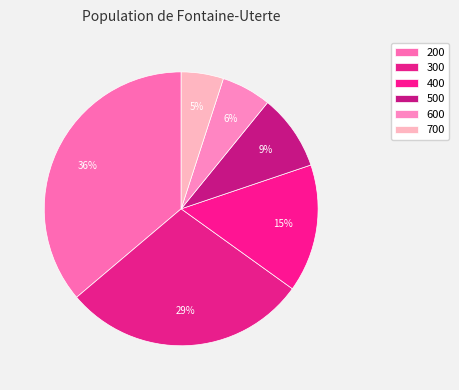

Is 500 the majority of the pie?

No